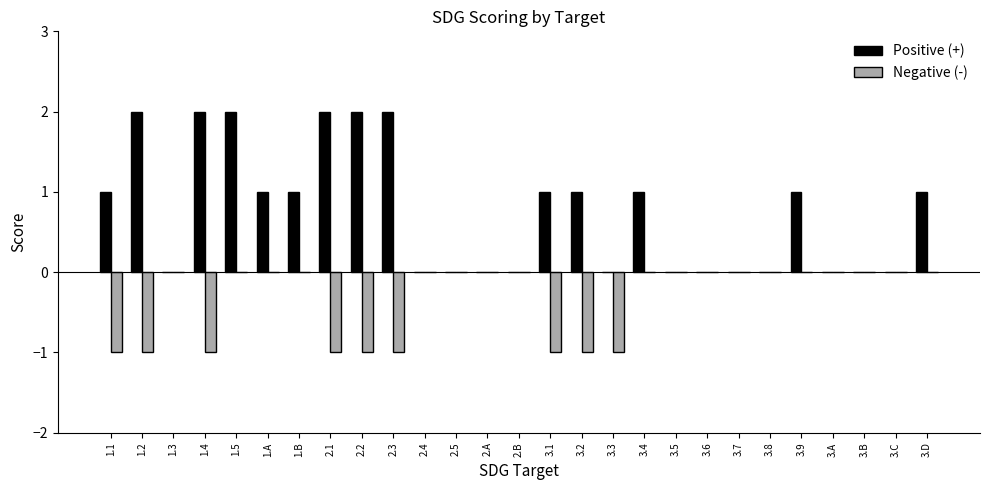

True or false: Positive (+) has a value of 1 at 3.9.

True